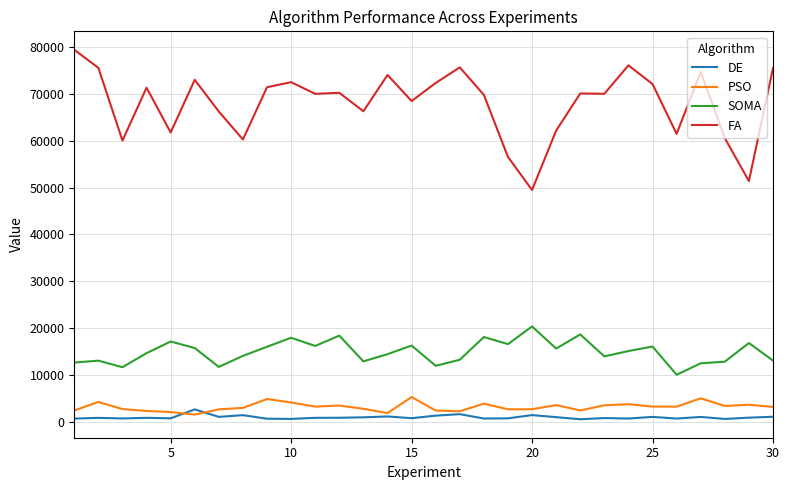

What is the highest value of the FA series?

79376.5